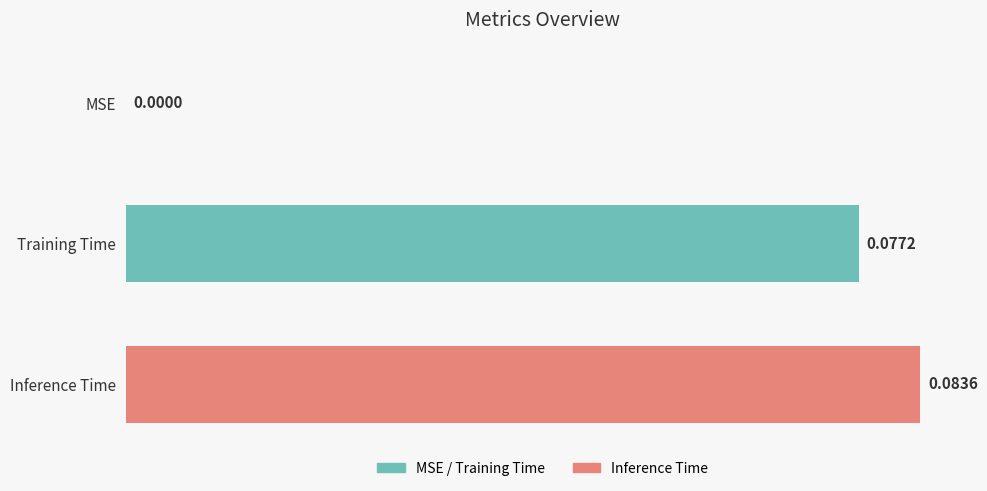

Which label corresponds to the largest value in the chart?

Inference Time